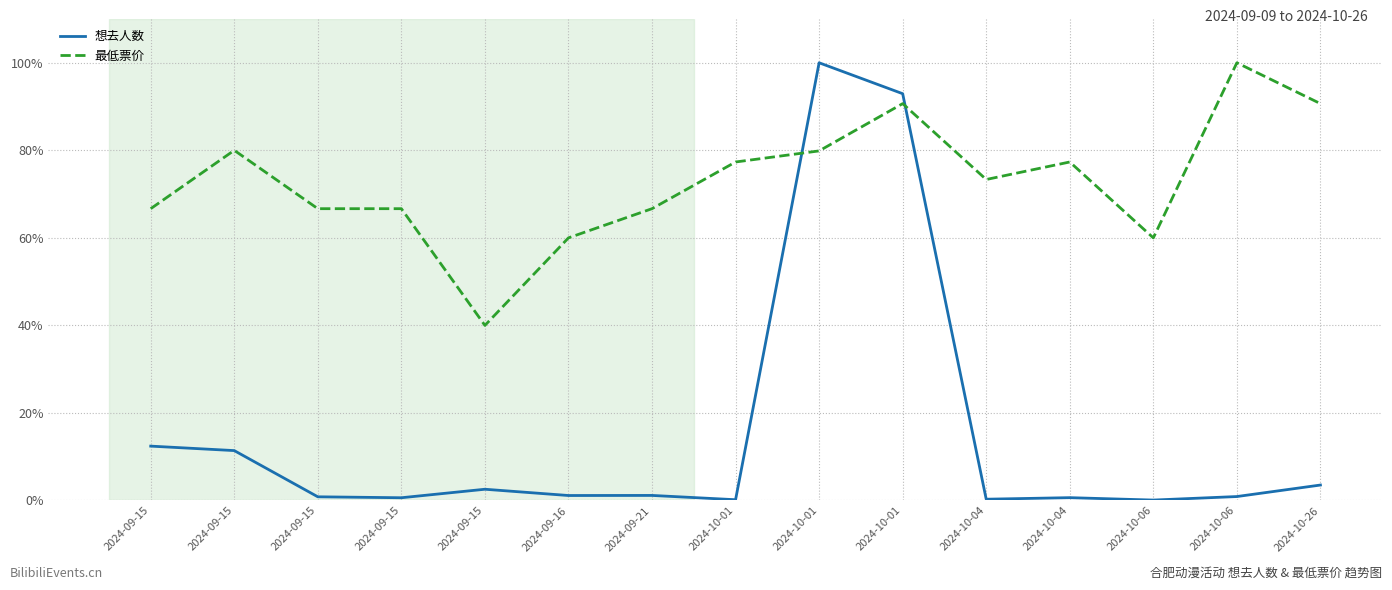

Rank the categories by 想去人数 value from lowest to highest.

2024-10-06, 2024-10-01, 2024-10-04, 2024-09-15, 2024-10-04, 2024-09-15, 2024-10-06, 2024-09-16, 2024-09-21, 2024-09-15, 2024-10-26, 2024-09-15, 2024-09-15, 2024-10-01, 2024-10-01